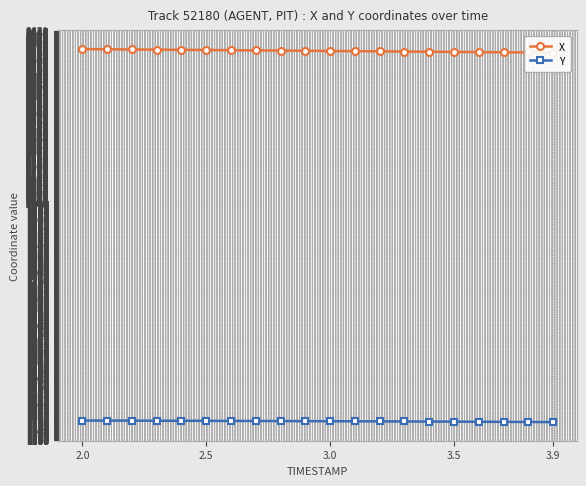

Does the chart have visible grid lines?

Yes